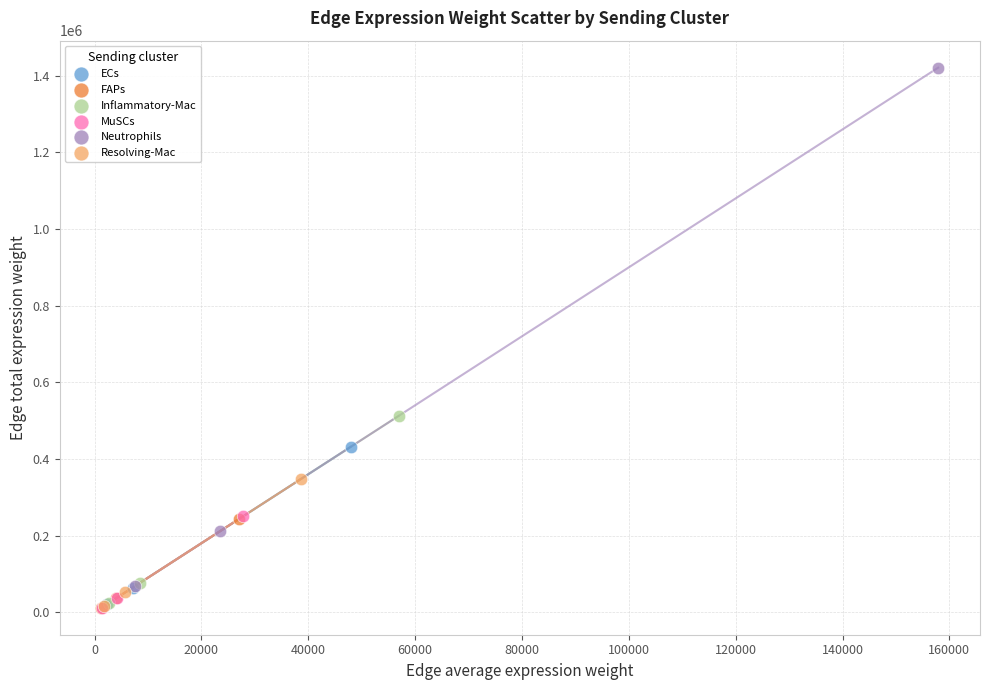

Which series has the largest Y range (max minus min)?

Neutrophils